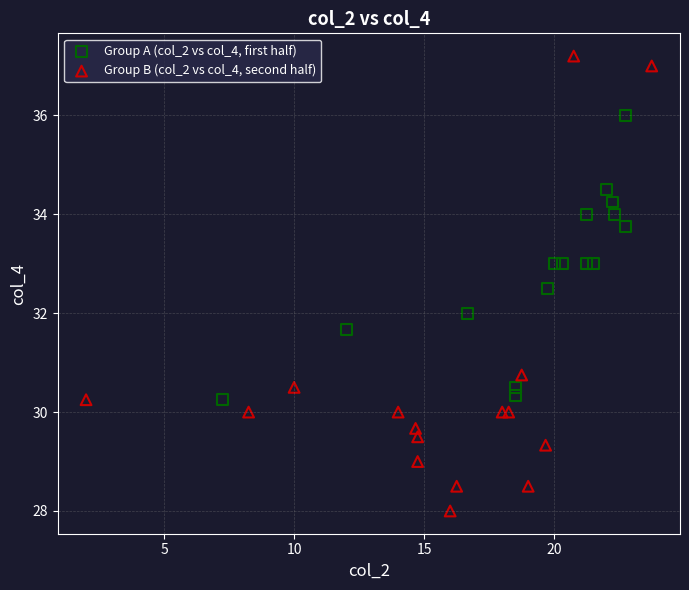

Which series has the widest spread of Y values?

Group B (col_2 vs col_4, second half)